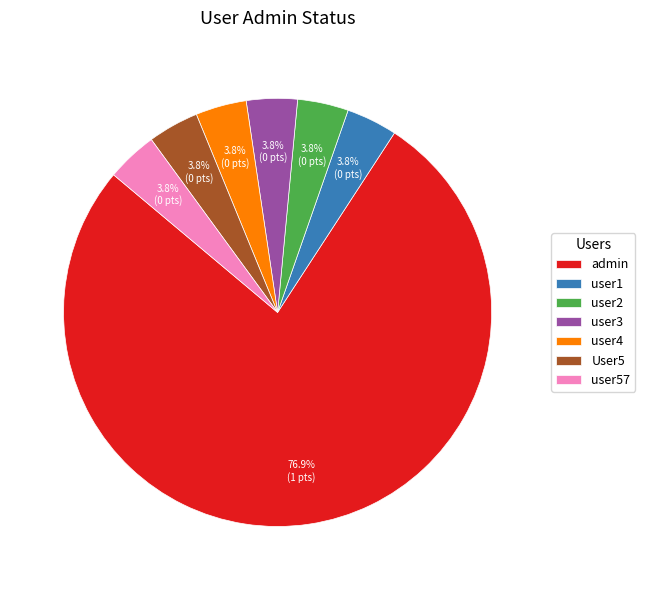

Is there any slice that represents more than half of the pie?

Yes